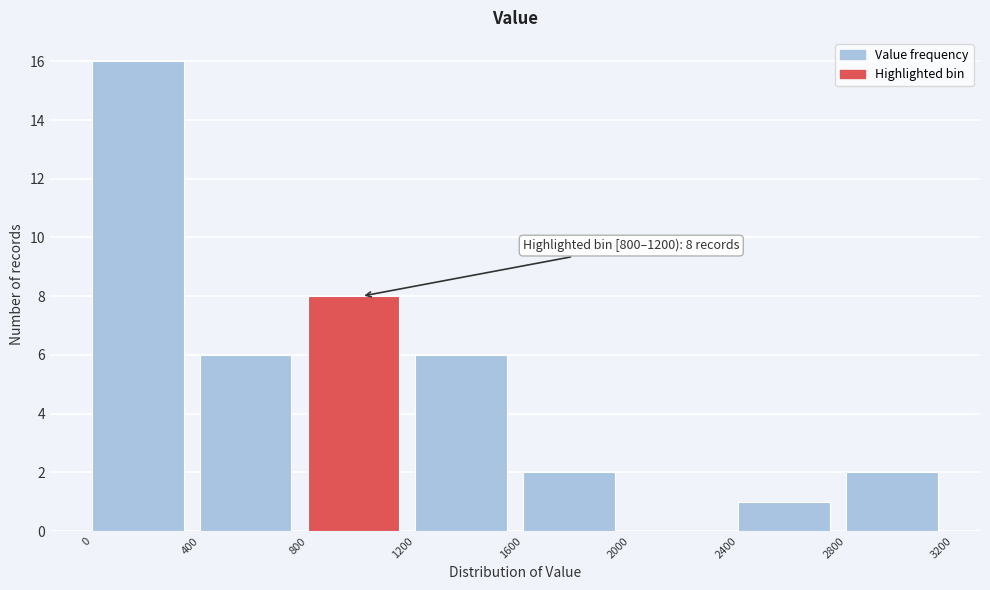

Over which range of the x-axis is the bar tallest?

0 to 400